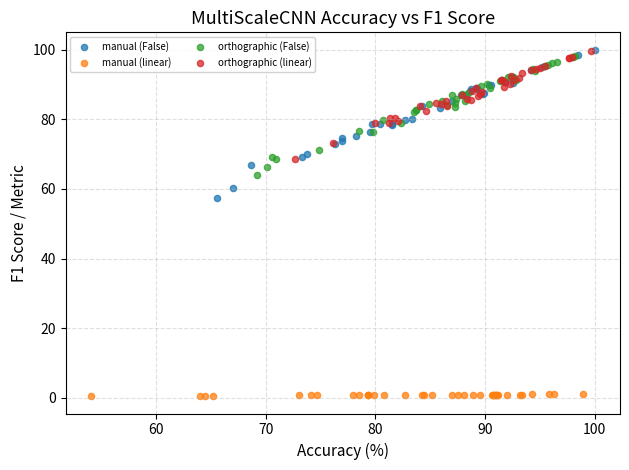

Which series contains the lowest Y value?

manual (linear)